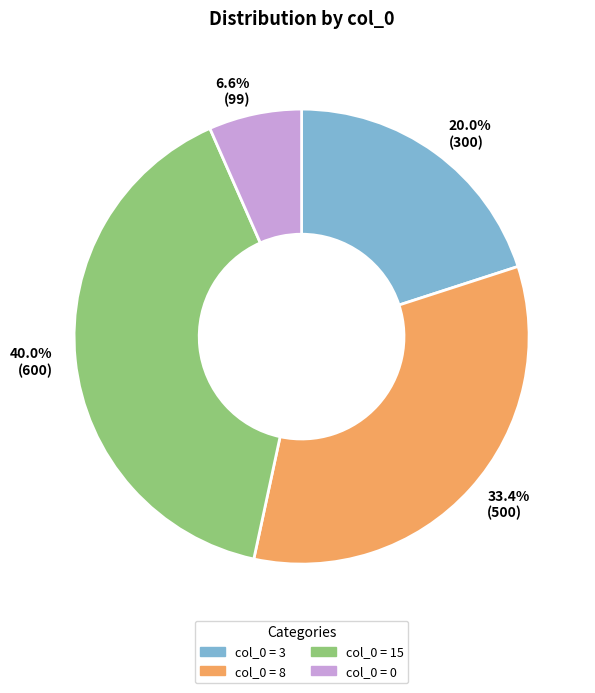

Does any single category account for the majority?

No